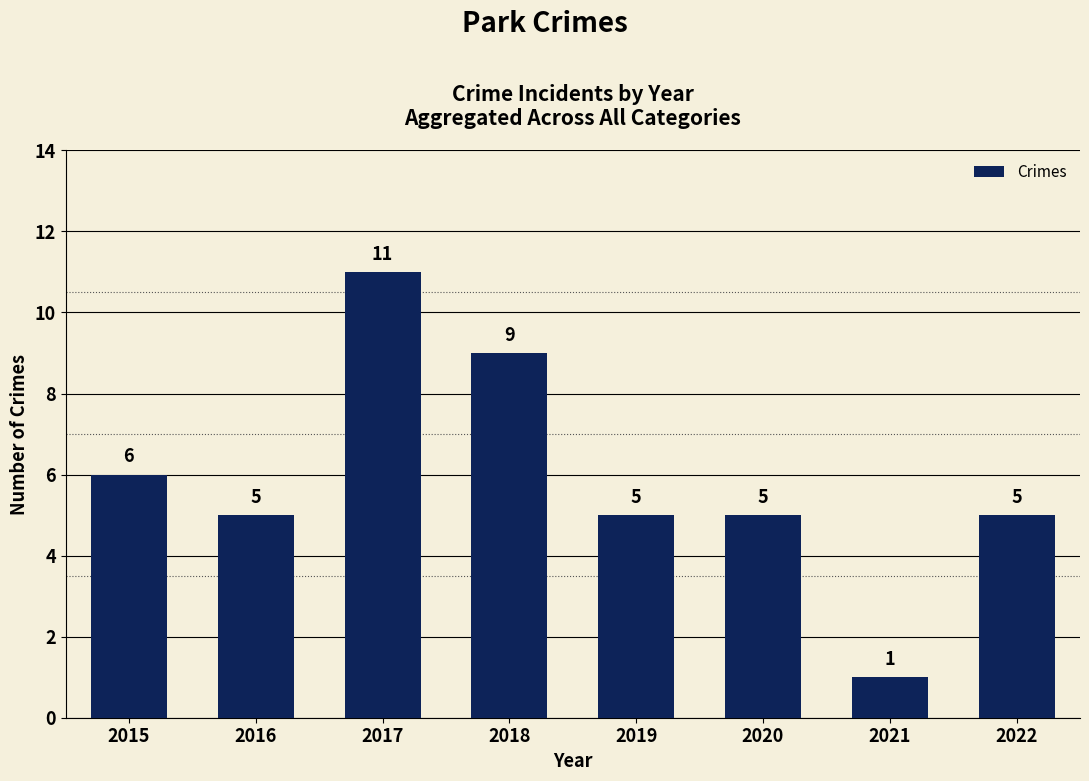

What is the ratio of the value at 2022 to the value at 2017?

0.5